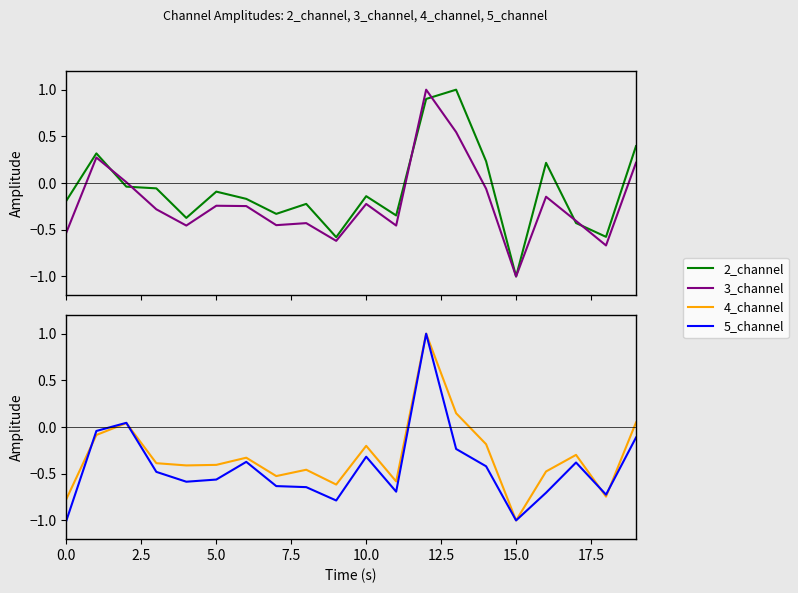

What is the value of the 3_channel point at the 17th from the left?

-0.1